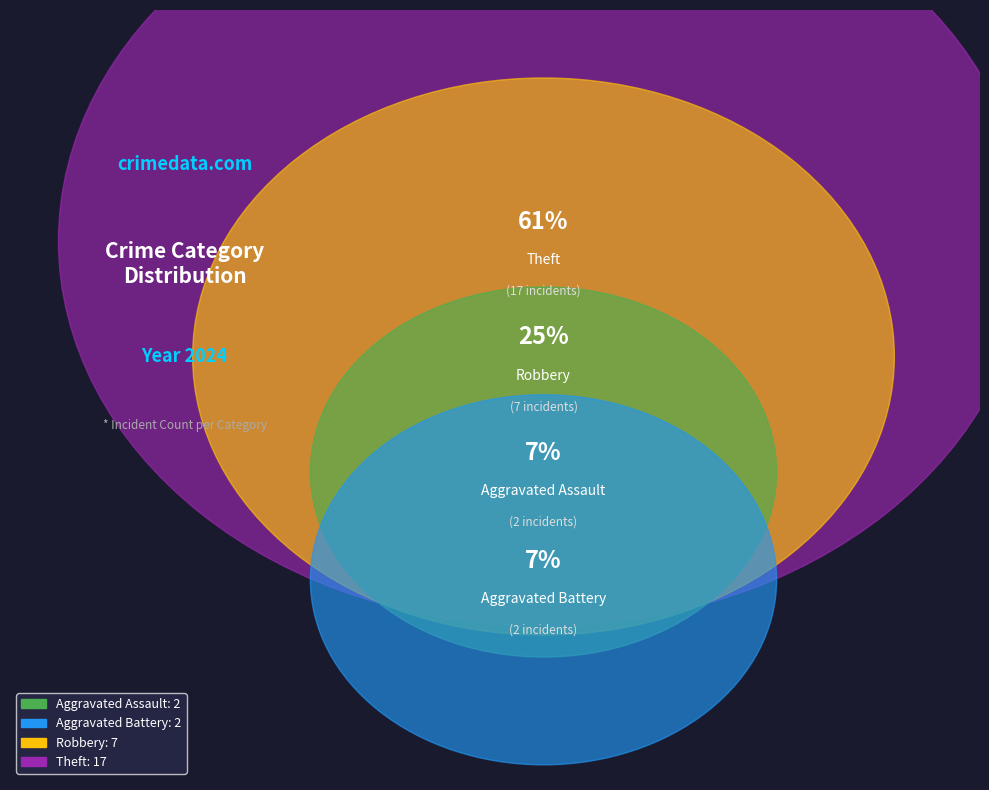

The Aggravated Battery slice represents 20% of the pie. True or false?

False